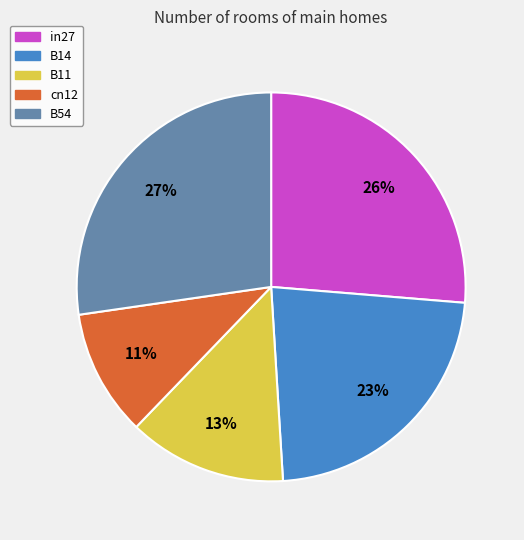

Which category has the smallest portion of the pie?

cn12